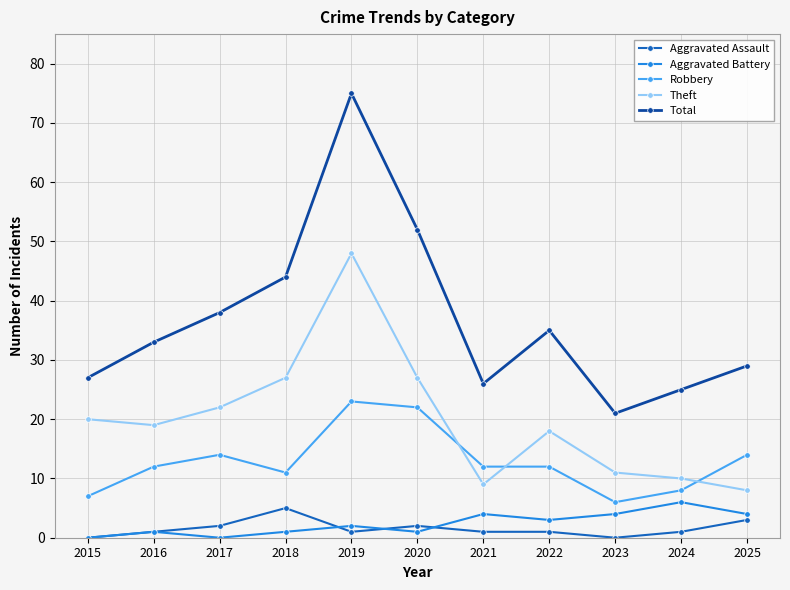

What are all the series names shown in the legend?

Aggravated Assault, Aggravated Battery, Robbery, Theft, Total